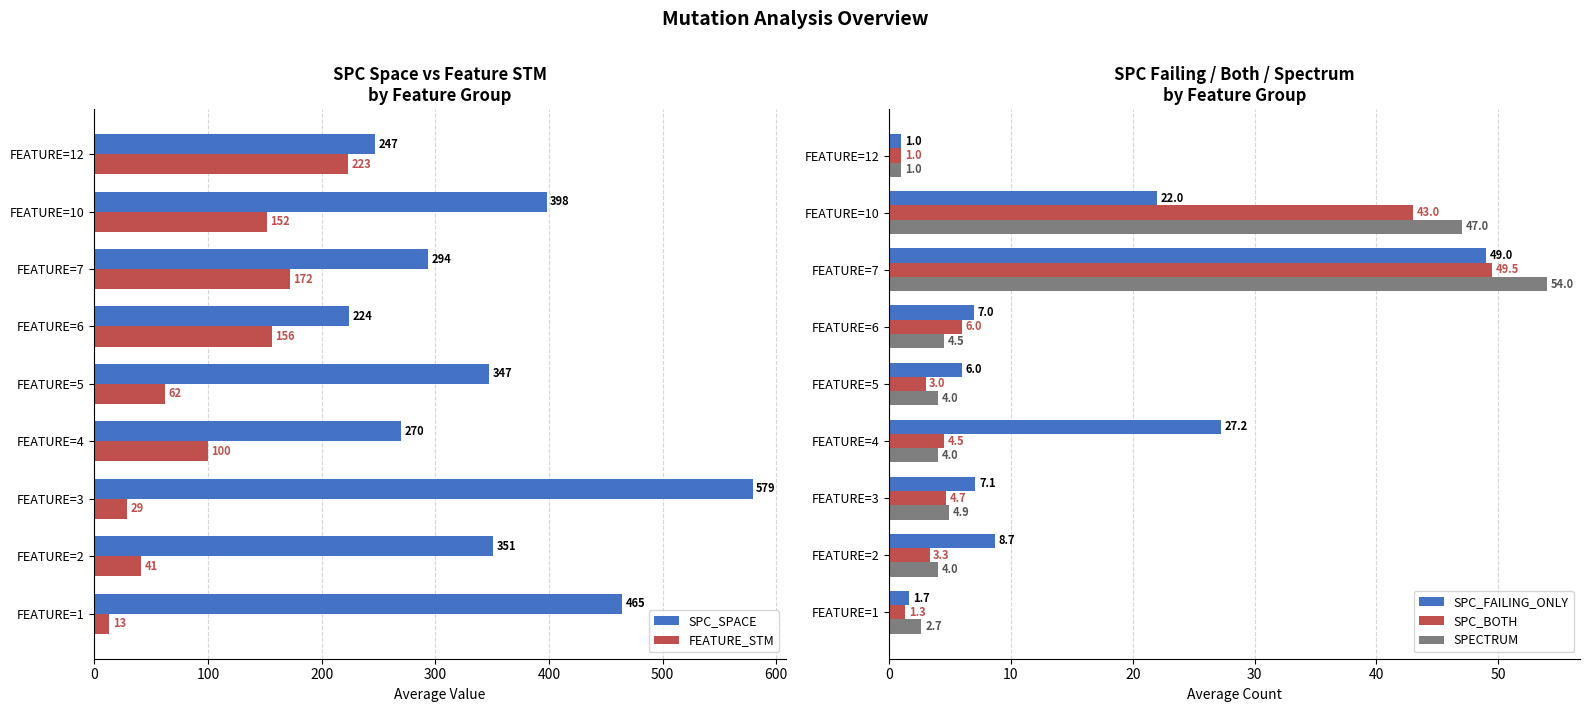

What is the sum of all SPC_FAILING_ONLY values?

129.7